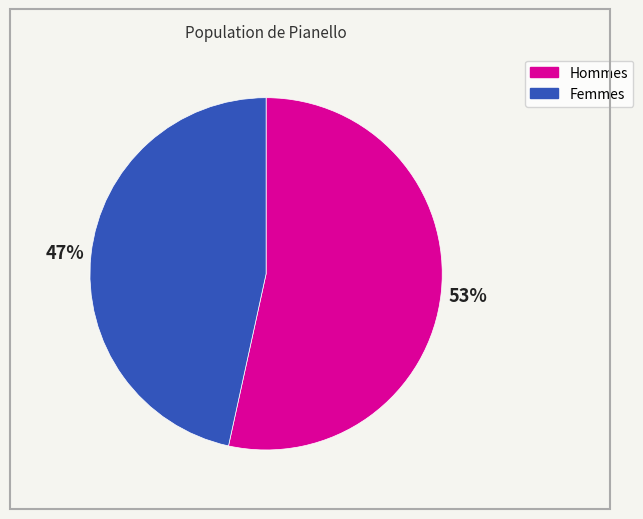

Is there any slice that represents more than half of the pie?

Yes